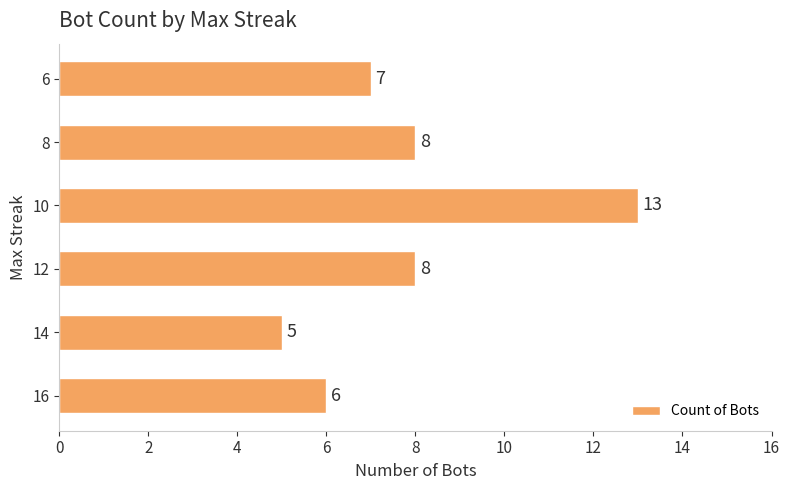

Which label corresponds to the smallest value in the chart?

14